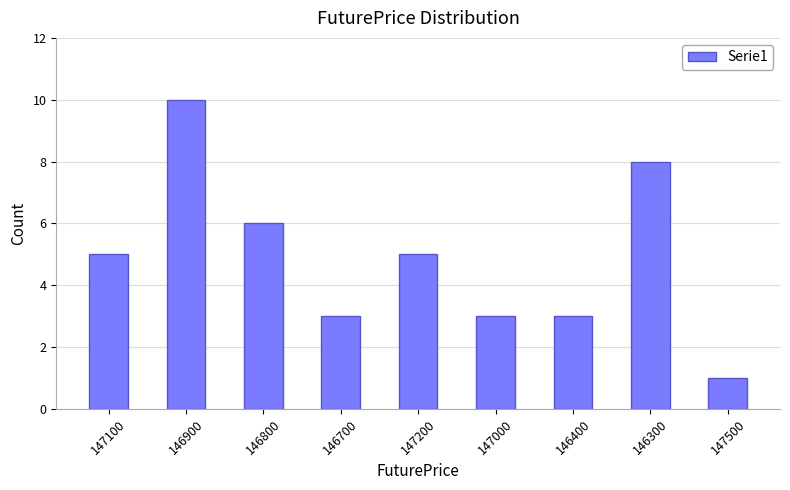

Count the number of data series in this chart.

1